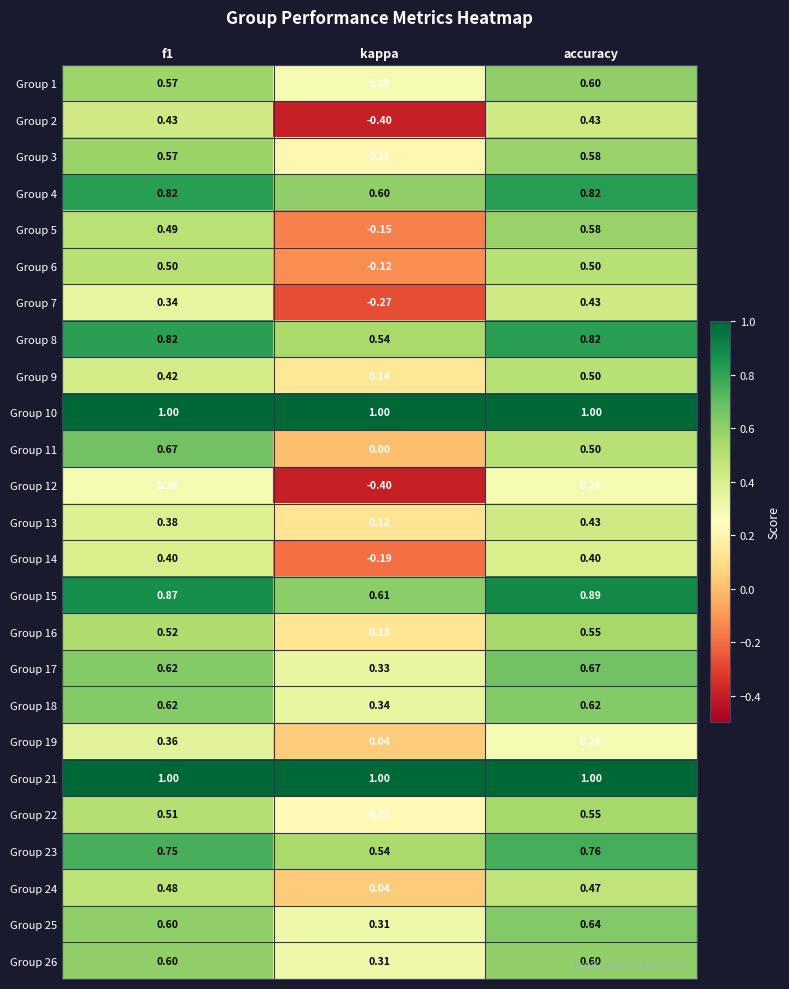

Which label corresponds to the smallest value in the chart?

kappa